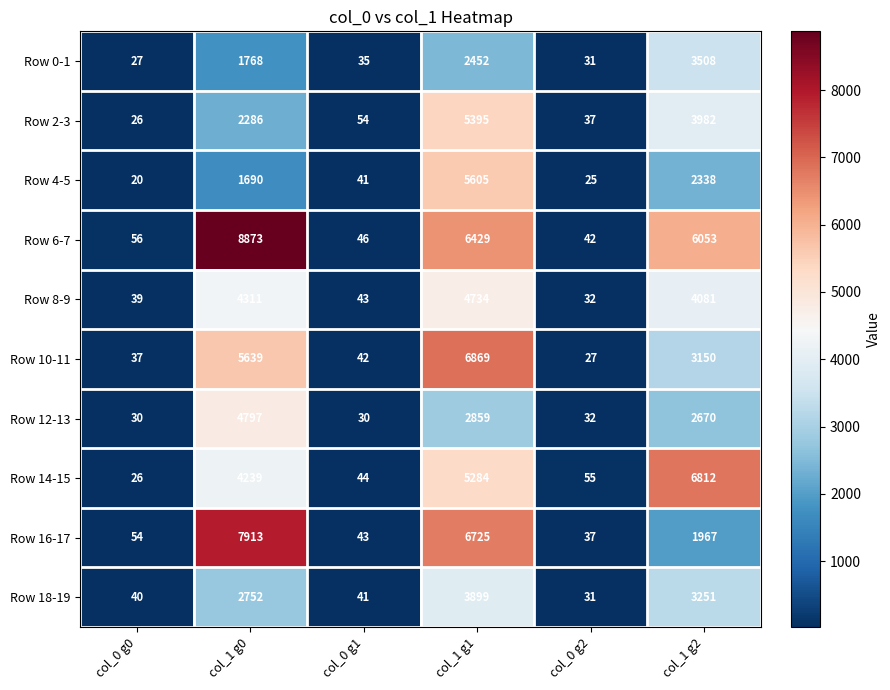

At which category is the sum across all series the highest?

col_1 g1